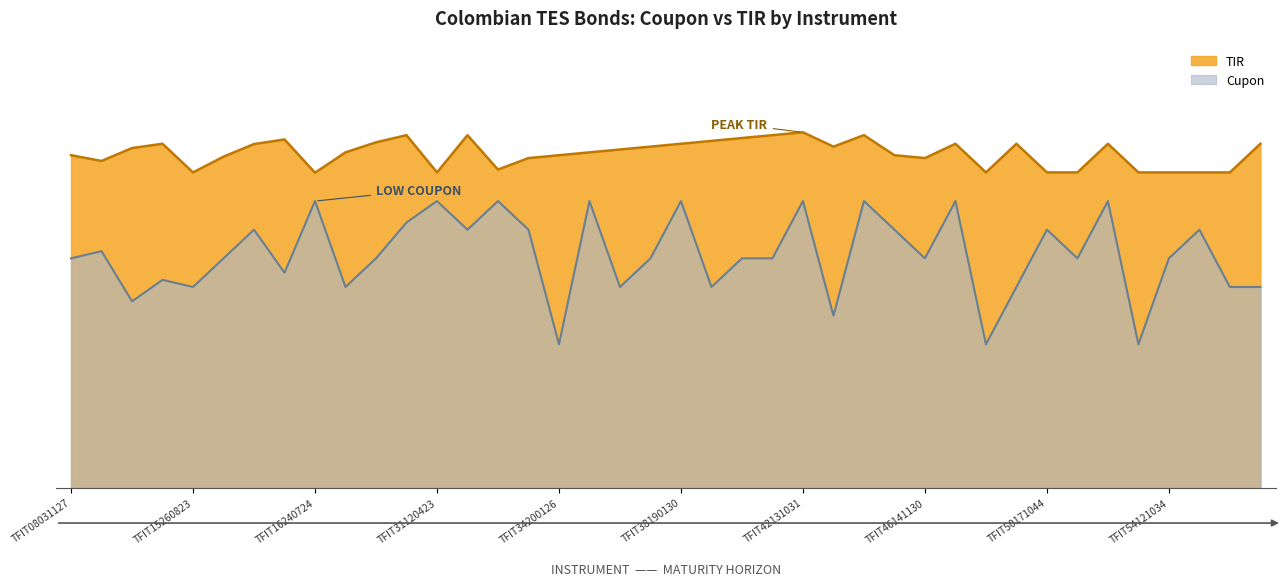

What are all the series names shown in the legend?

cupon, tir